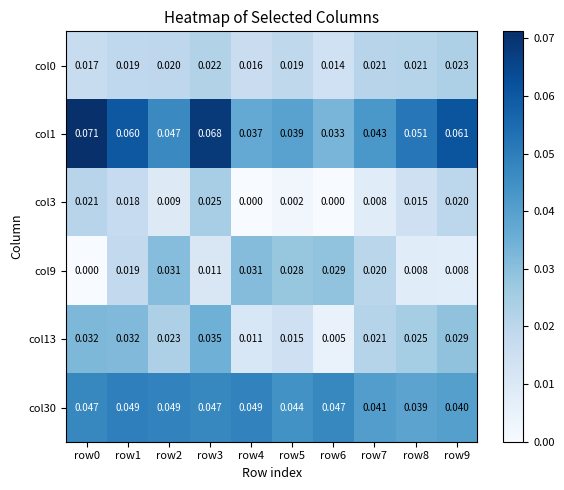

At how many categories does at least one series exceed 0?

10